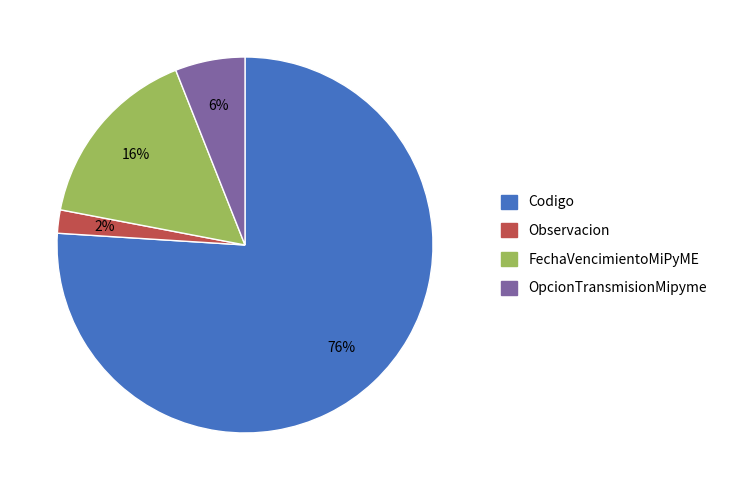

Is it true that Codigo is 76% of the pie?

True